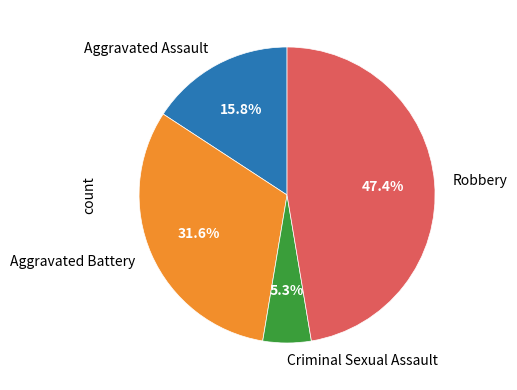

Rank the categories by value from highest to lowest.

Robbery, Aggravated Battery, Aggravated Assault, Criminal Sexual Assault